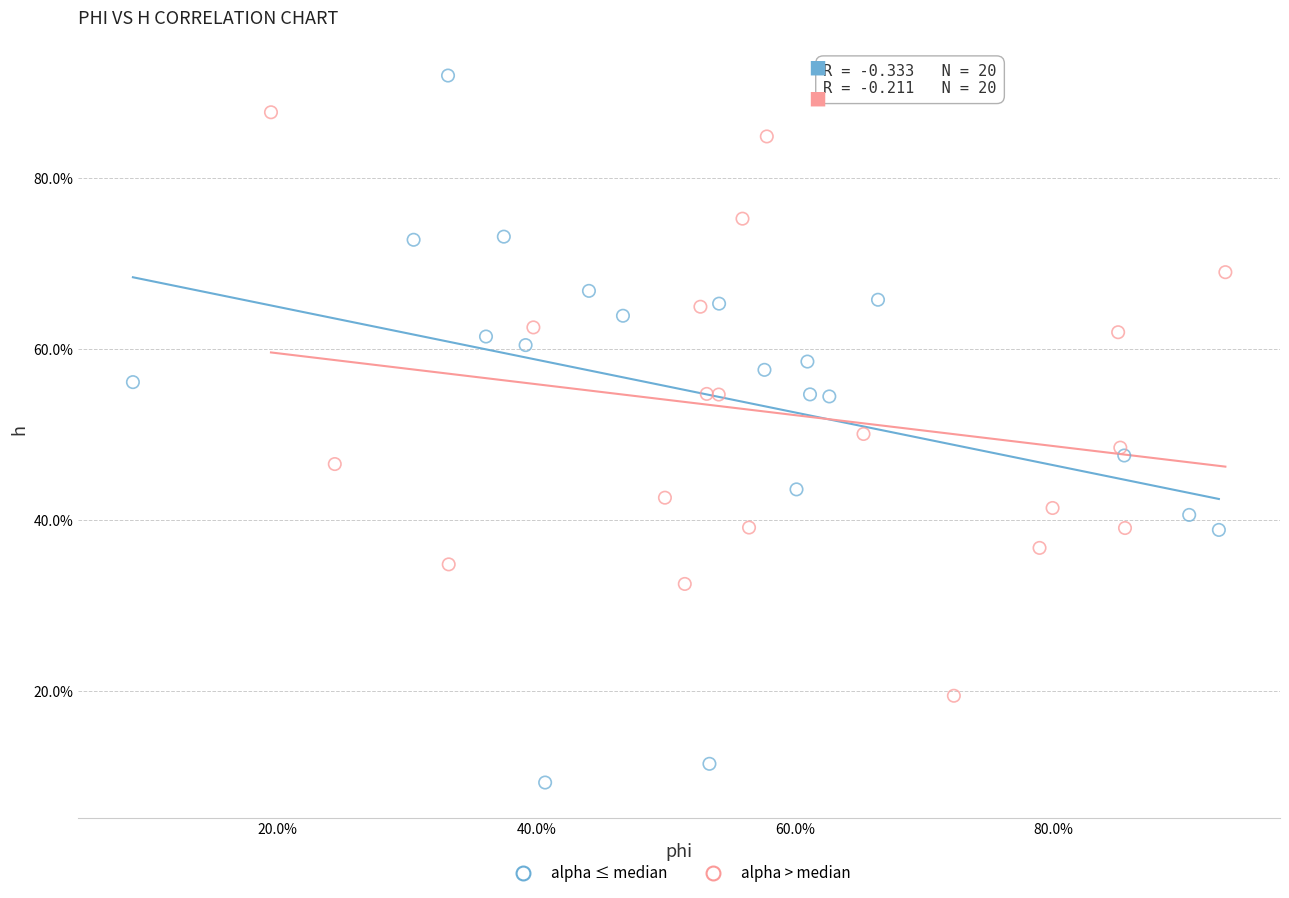

What are all the series names shown in the legend?

alpha ≤ median, alpha > median